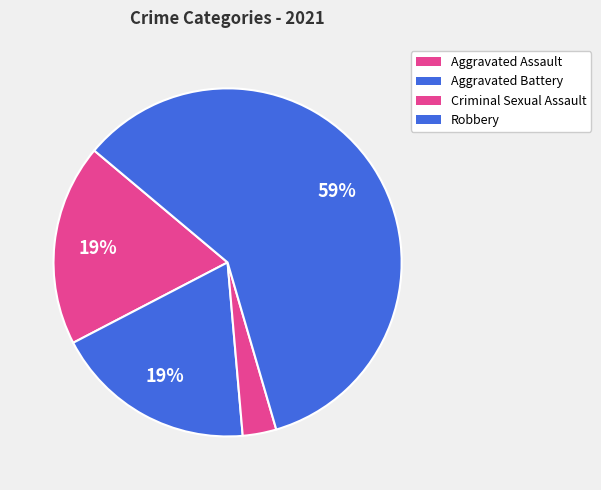

Rank the categories by value from highest to lowest.

Robbery, Aggravated Assault, Aggravated Battery, Criminal Sexual Assault